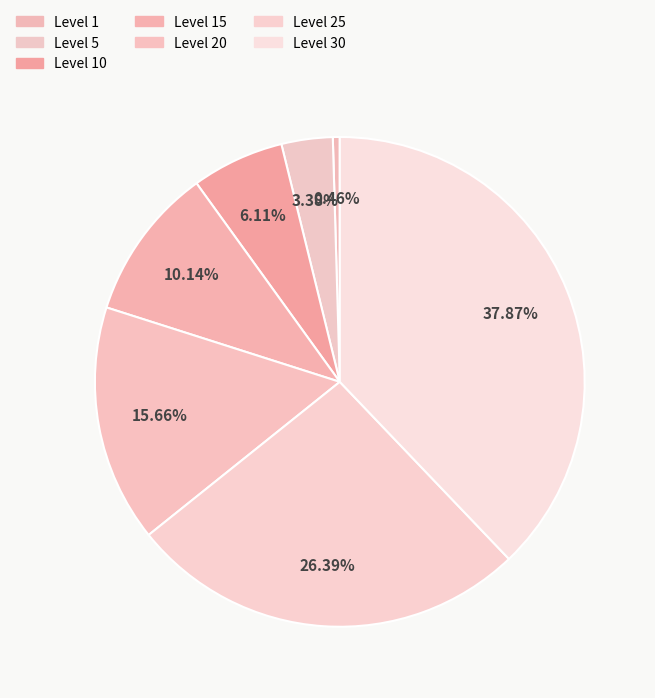

What is the change in value from Level 10 to Level 25?

+27960